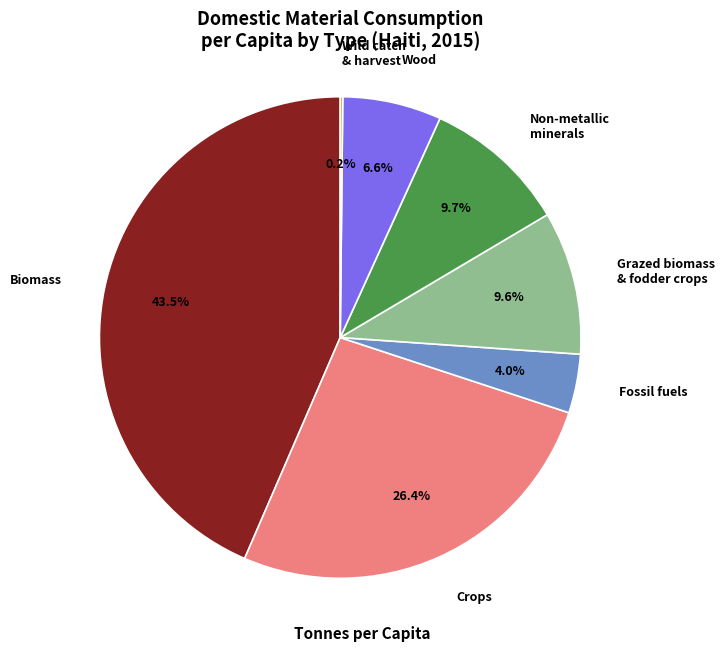

Which slice is the largest?

Biomass